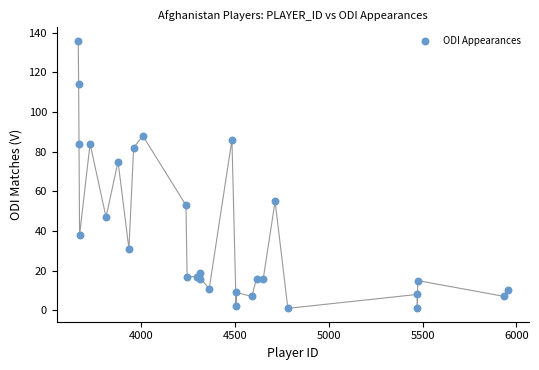

What Y value in the scatter plot is closest to 68?

75